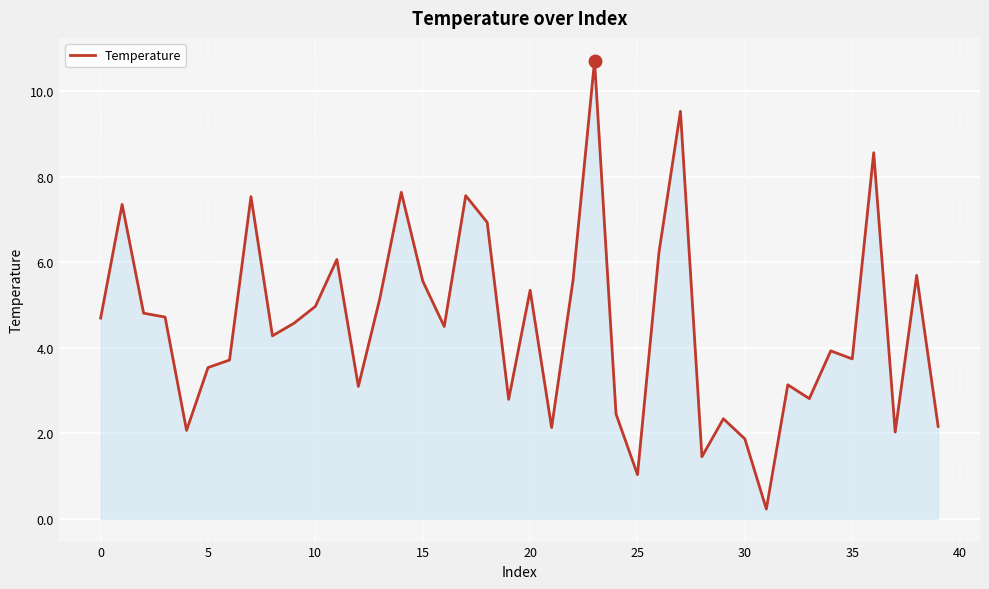

What is the greatest value displayed?

10.7